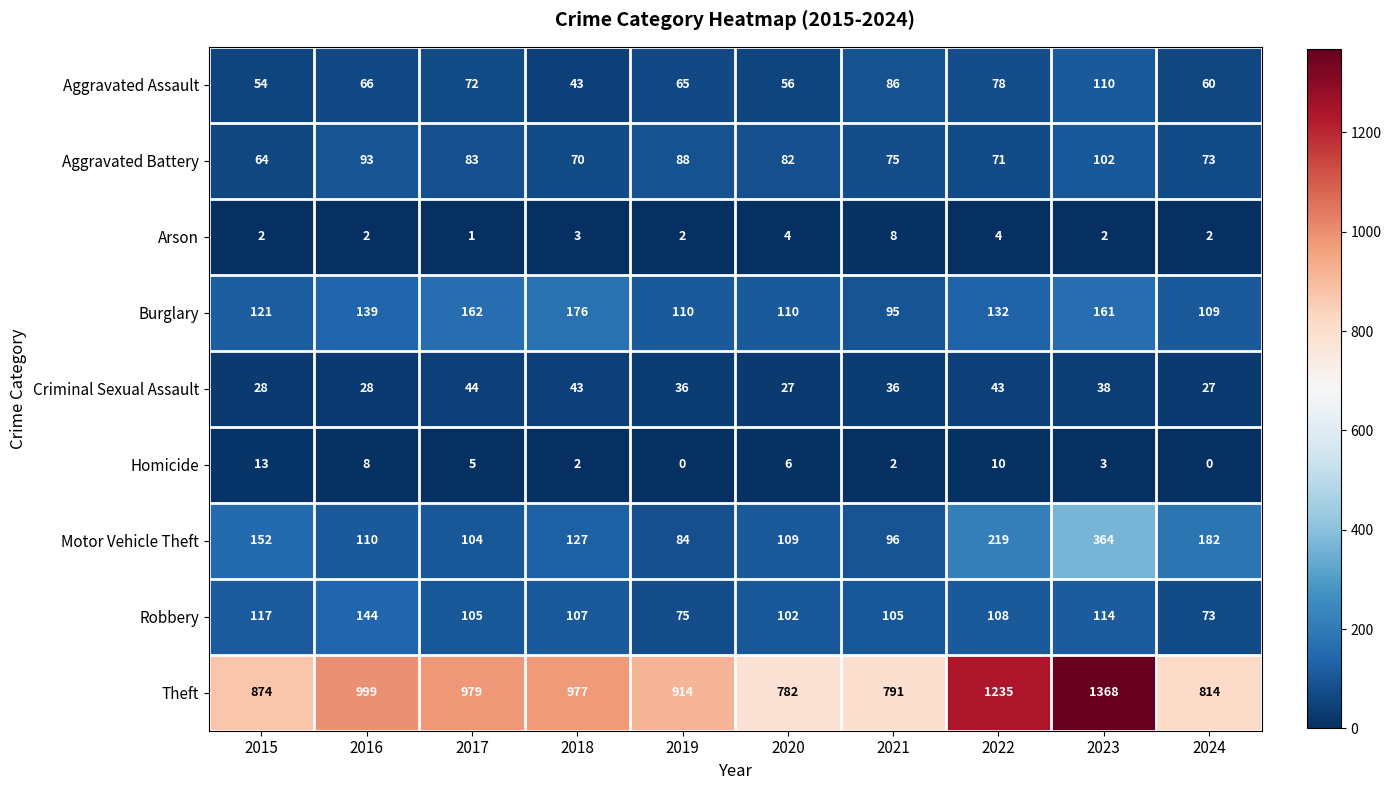

Which series has the widest spread of values?

Theft